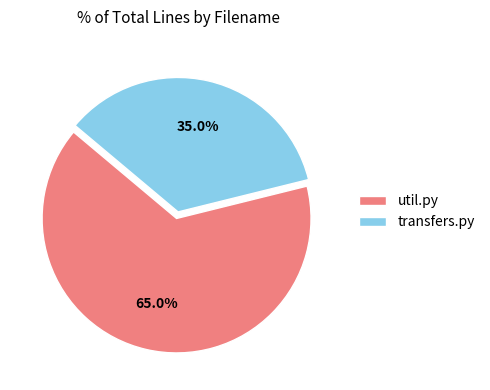

Which slice represents more than half of the pie?

util.py